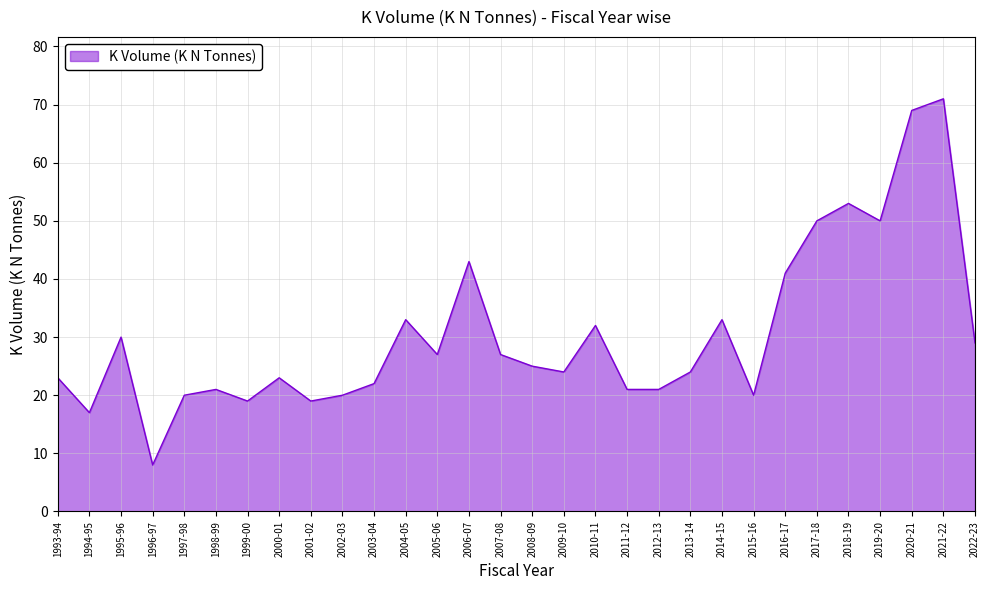

The value at 2009-10 is 24. True or false?

True